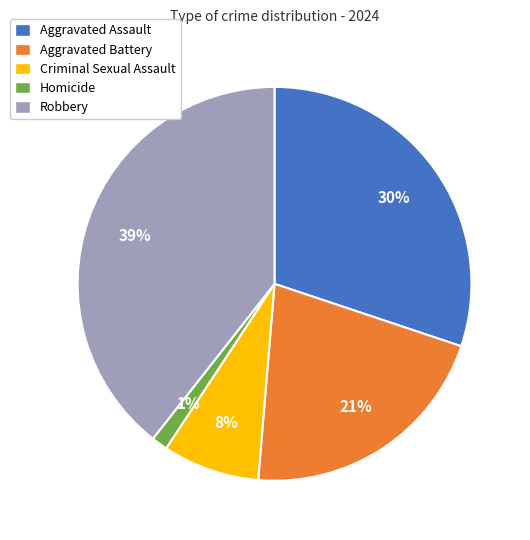

The Homicide slice represents 1% of the pie. True or false?

True